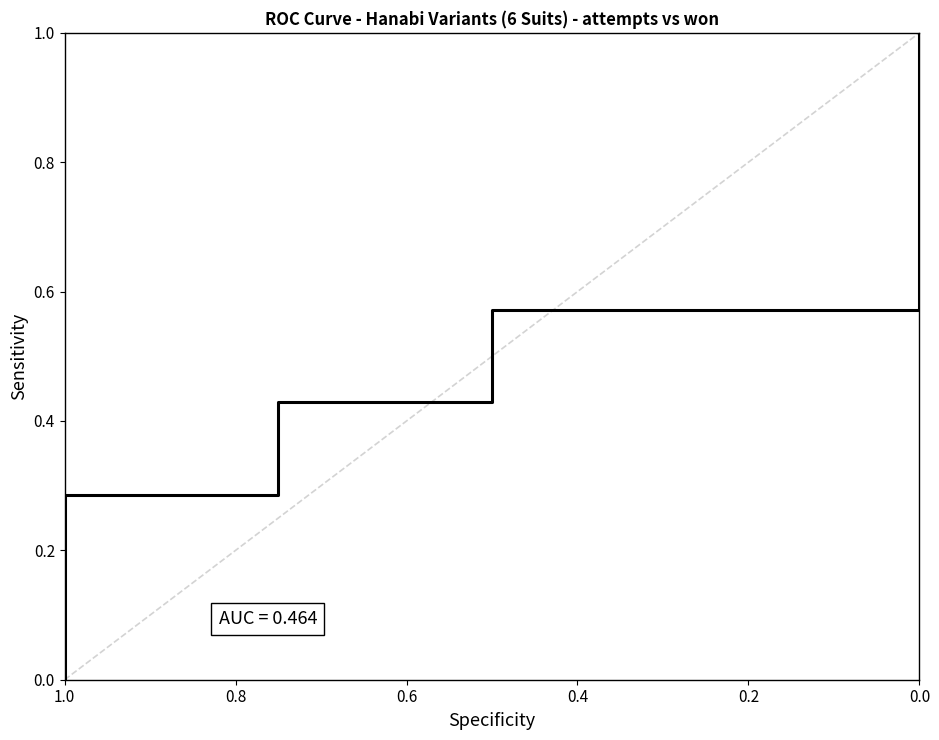

Is it true that the value at 0.0 is 0.3?

False